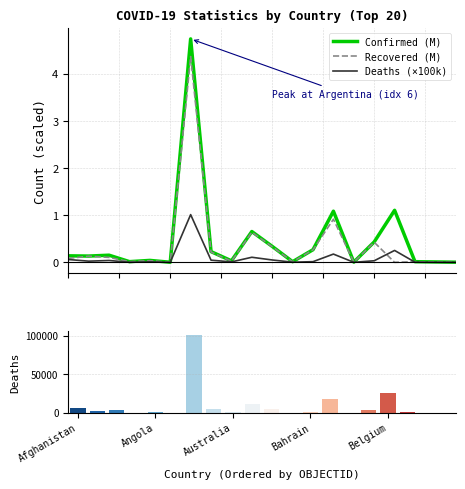

Which series has the largest total across all categories?

Deaths